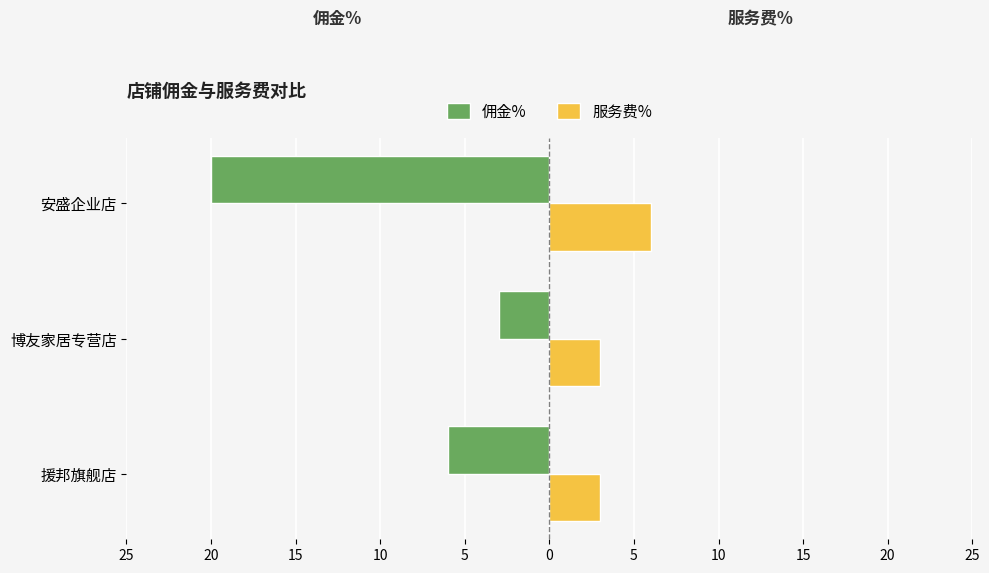

What are all the series names shown in the legend?

佣金%, 服务费%